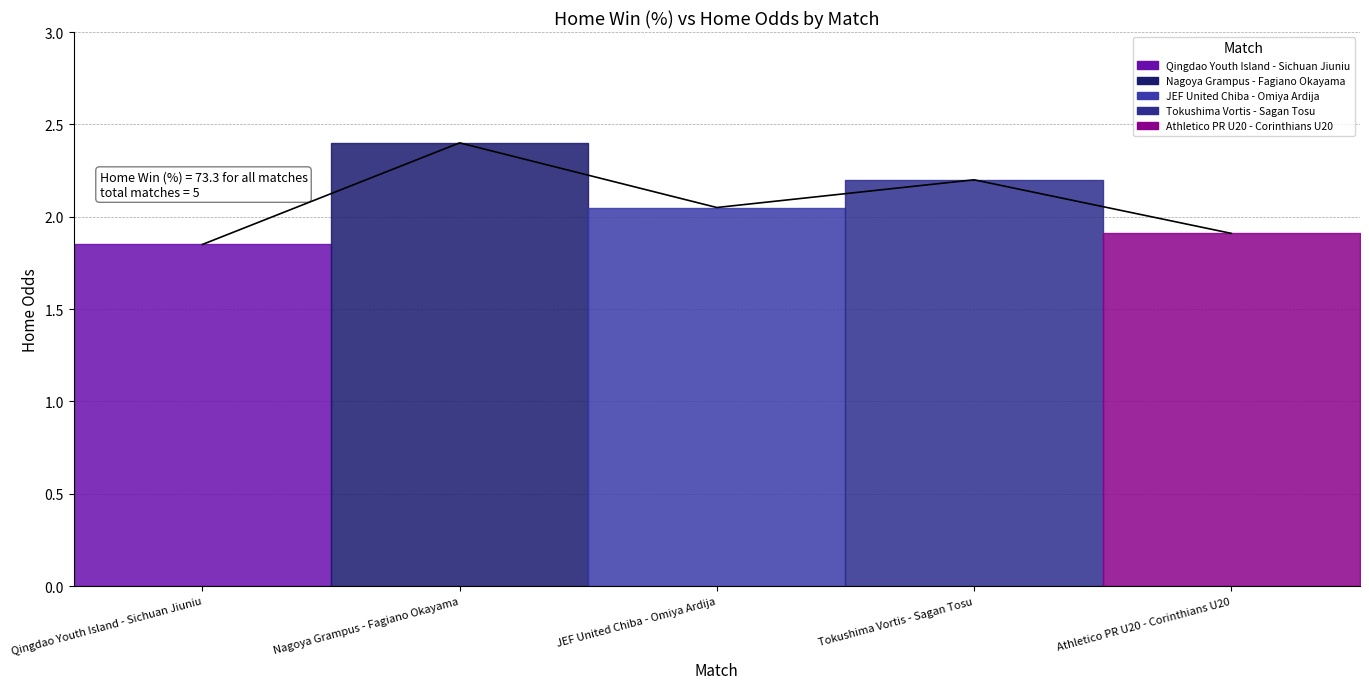

Reading left to right, list all the values displayed in this chart.

1.9	2.4	2.0	2.2	1.9